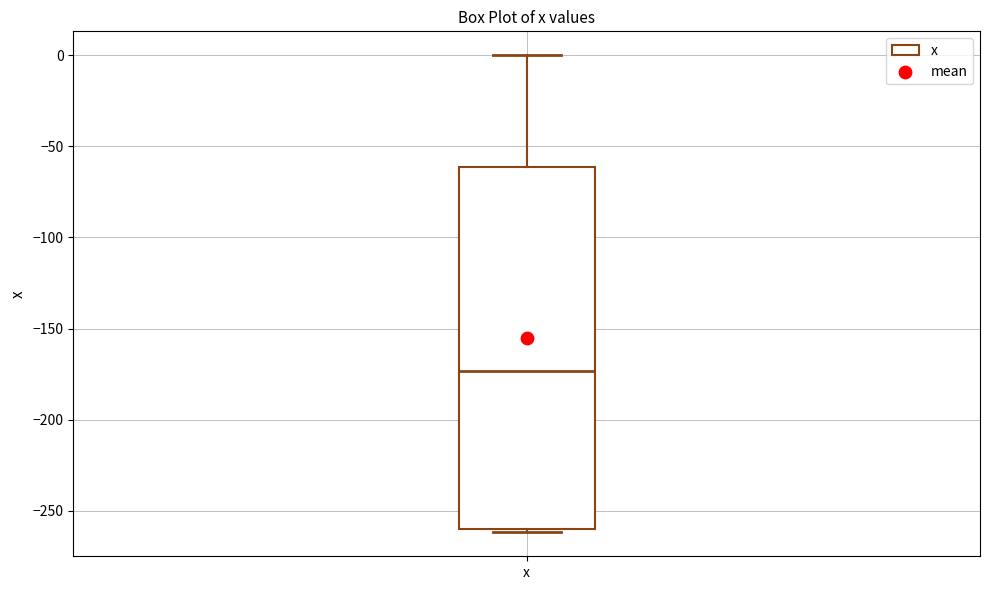

Read this box plot against the y-axis: the position of the median line, the range covered by the box, and the ends of both whiskers. The values are not printed on the chart, so give them approximately, as read against the axis.

median -175, box -260 to -60, whiskers -260 (just below the box's lower edge) to 0